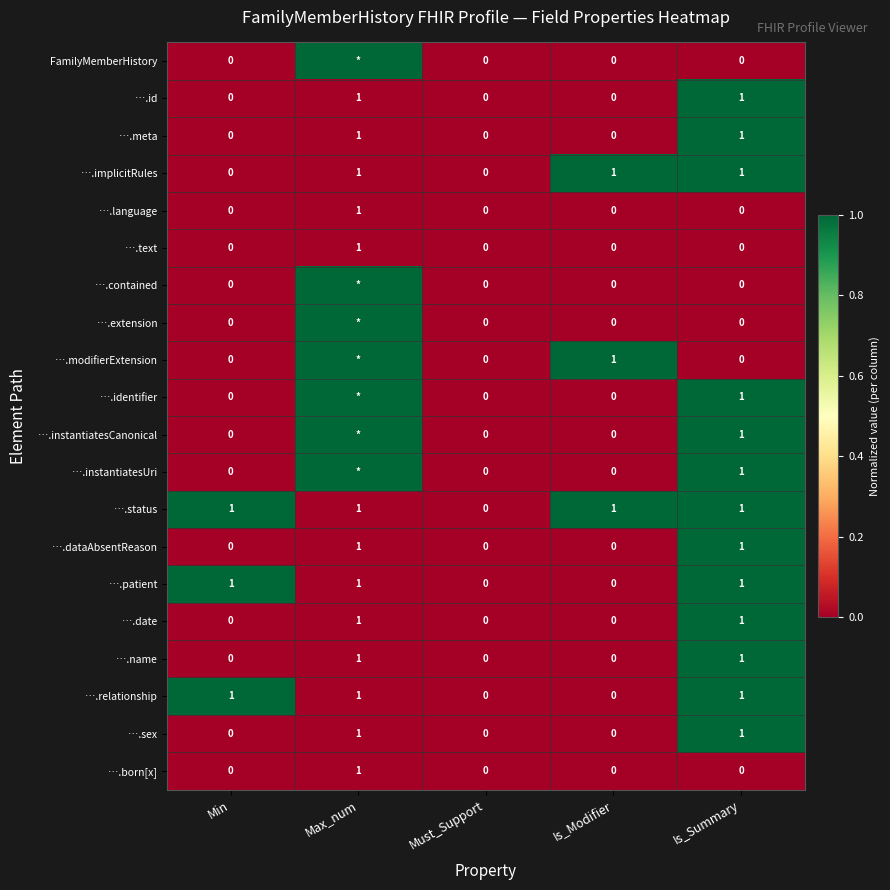

What is the difference between the maximum and second lowest values in the ….relationship series?

1